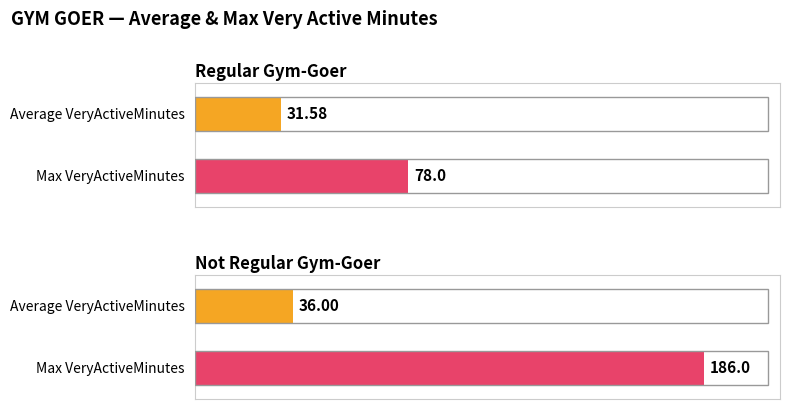

Which series has the largest range (max minus min)?

Max VeryActiveMinutes